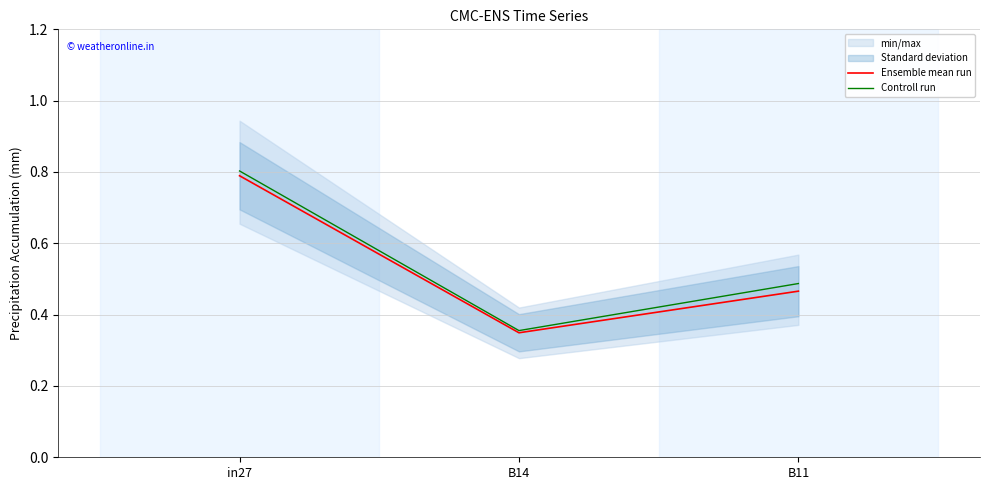

Is the value of Ensemble mean run at B11 greater than the value of Controll run at in27?

No